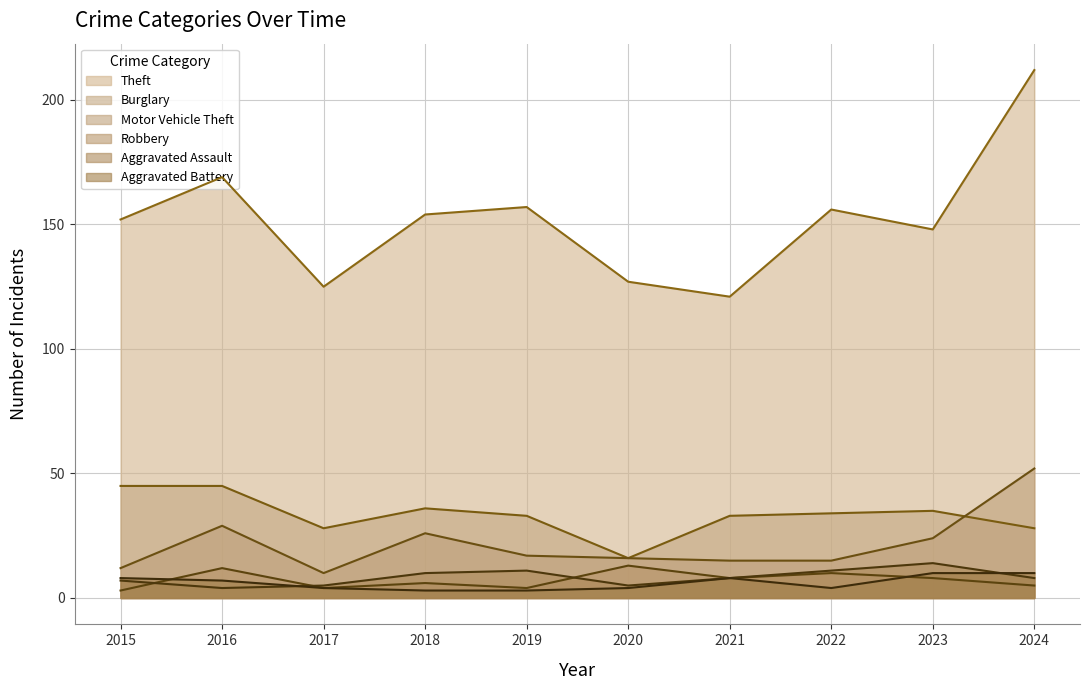

List the labels in order of Burglary value, largest first.

2015, 2016, 2018, 2023, 2022, 2019, 2021, 2017, 2024, 2020